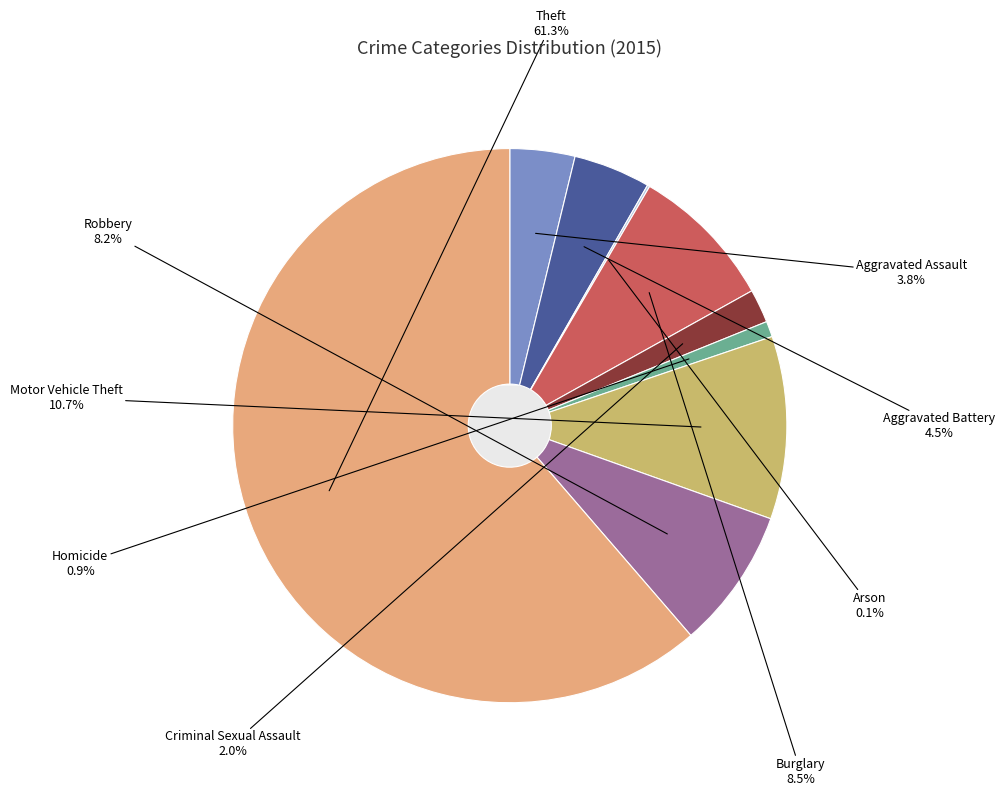

Does Theft account for over 50% of the chart?

Yes